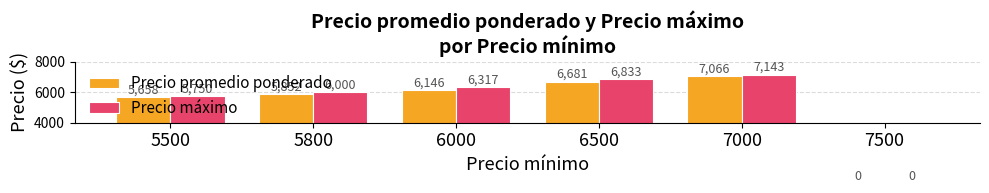

Where is Precio máximo nearest to the value 3571?

5500